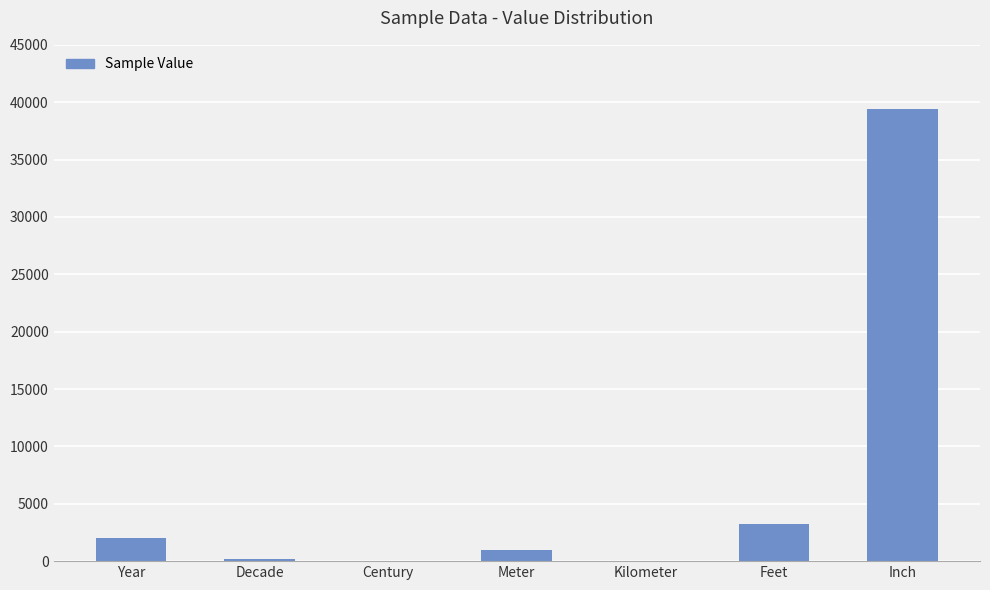

True or false: the data shows 17736 at Inch.

False